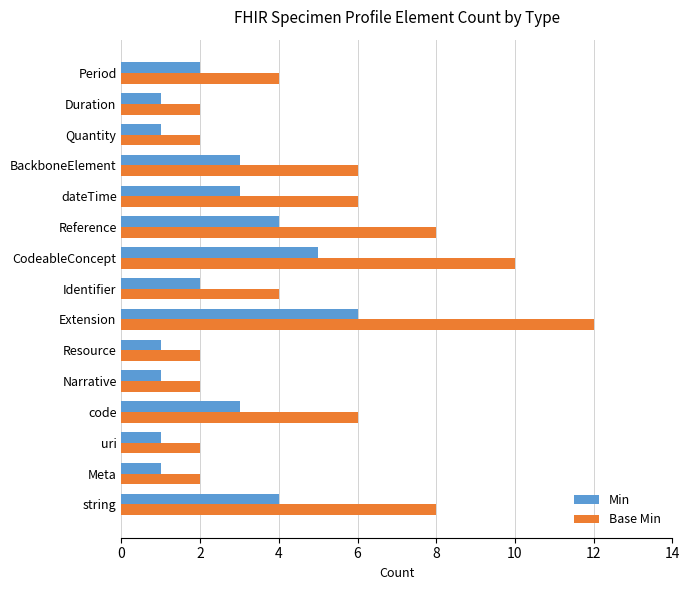

Which series has the widest spread of values?

Base Min